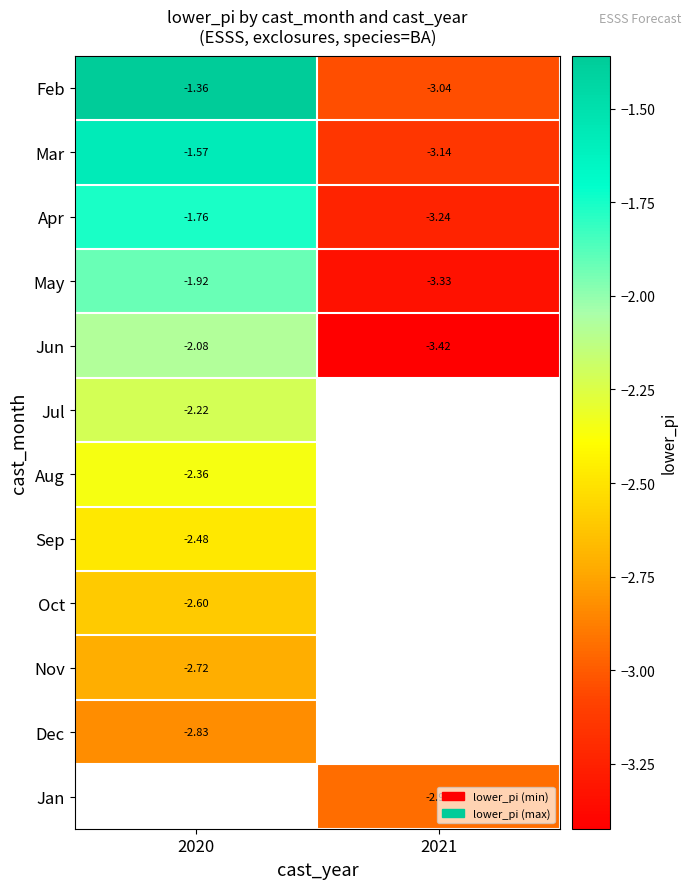

What is the average value of the Feb series?

-2.2